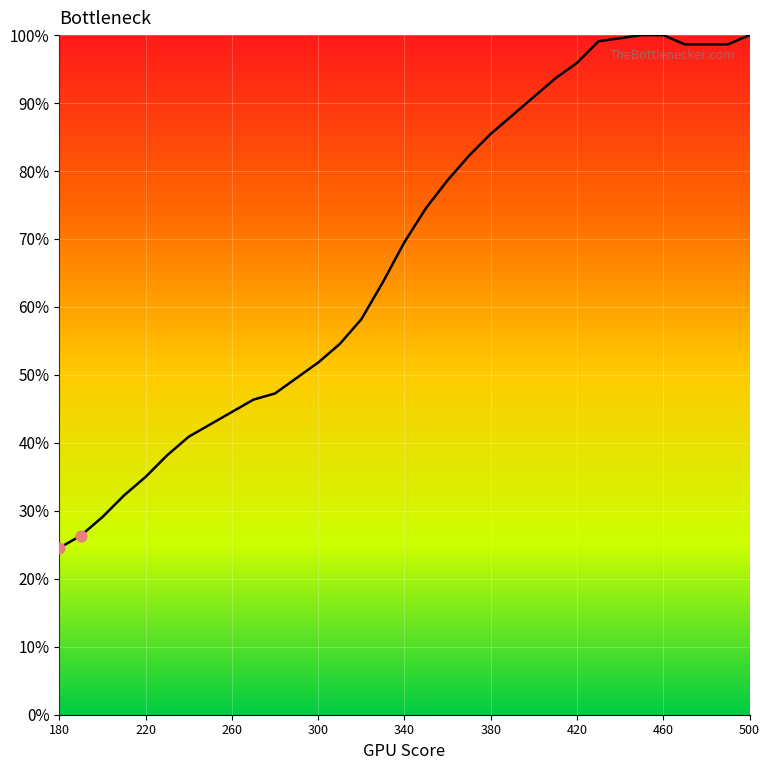

How many lines are shown in the chart?

1